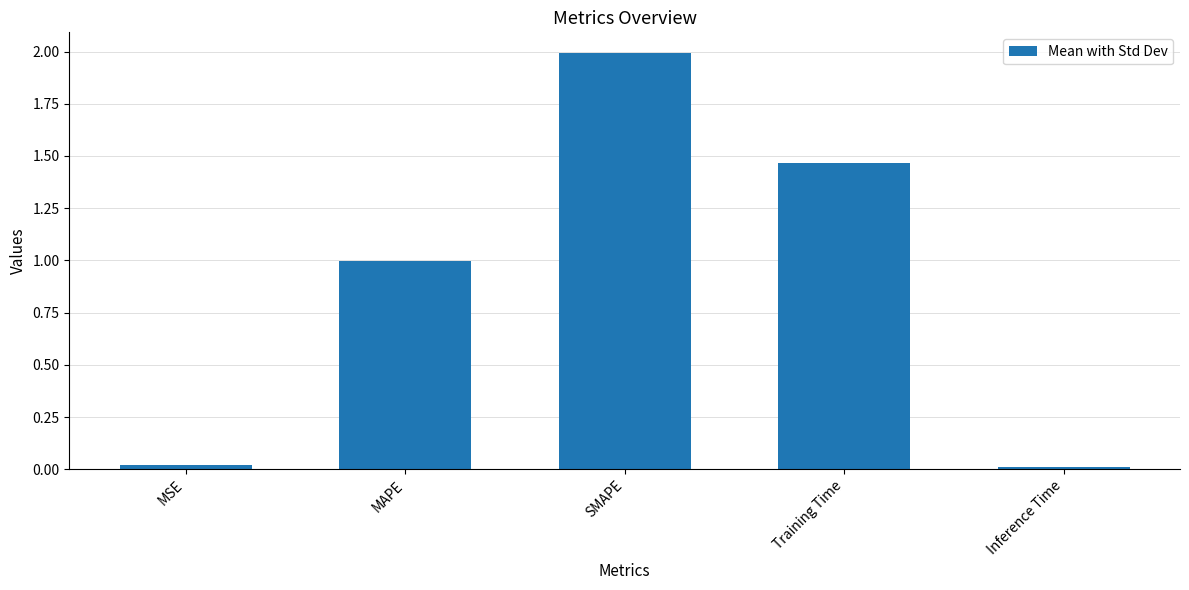

What is the change in value from MAPE to SMAPE?

+1.0